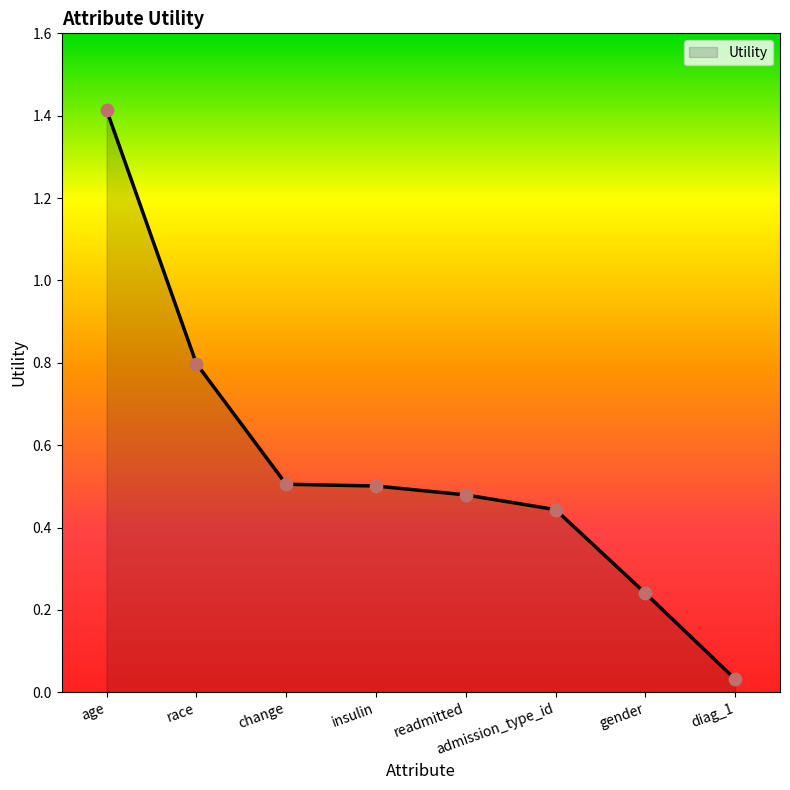

What is the change in value from insulin to gender?

-0.3